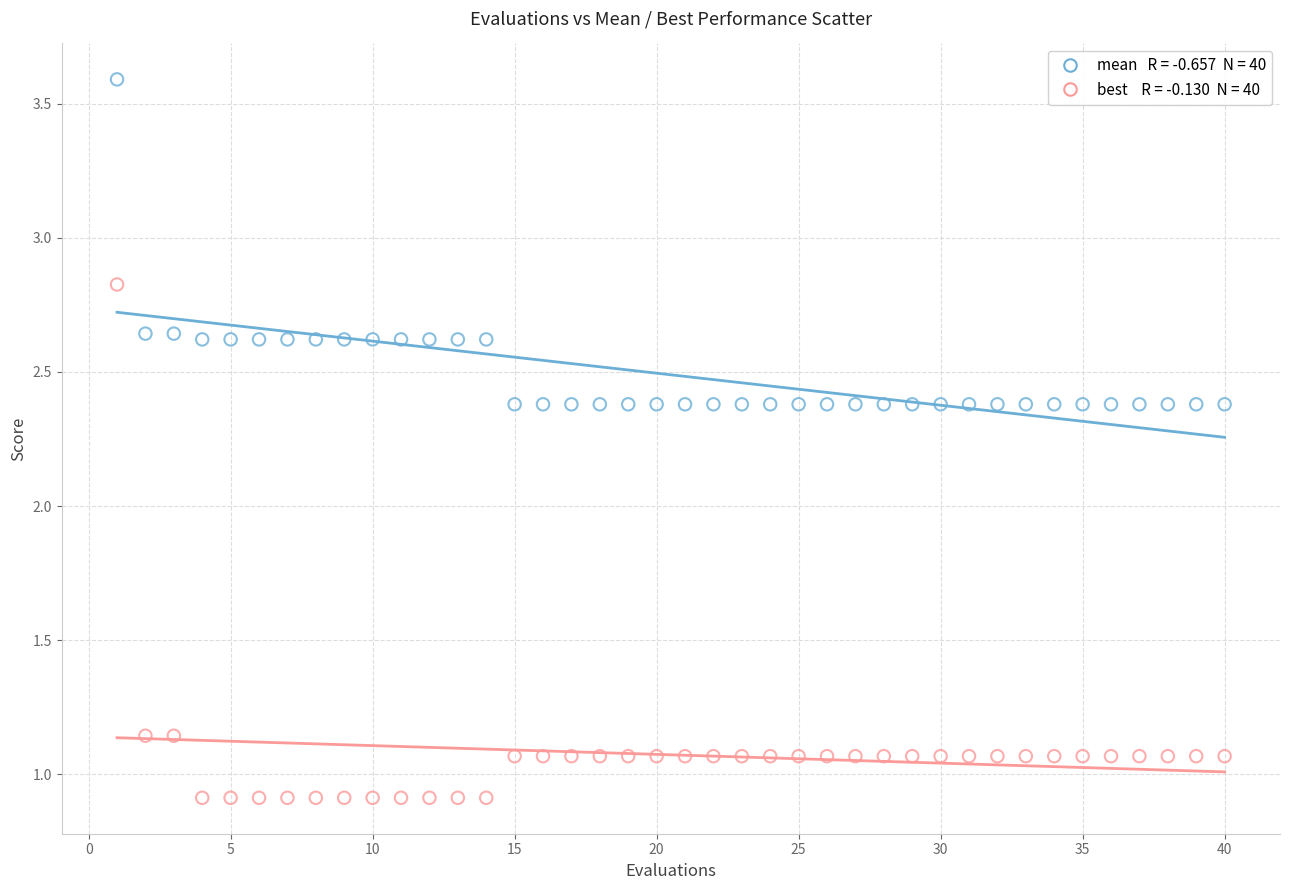

Across all data points, what is the range of Y values (max minus min)?

2.7